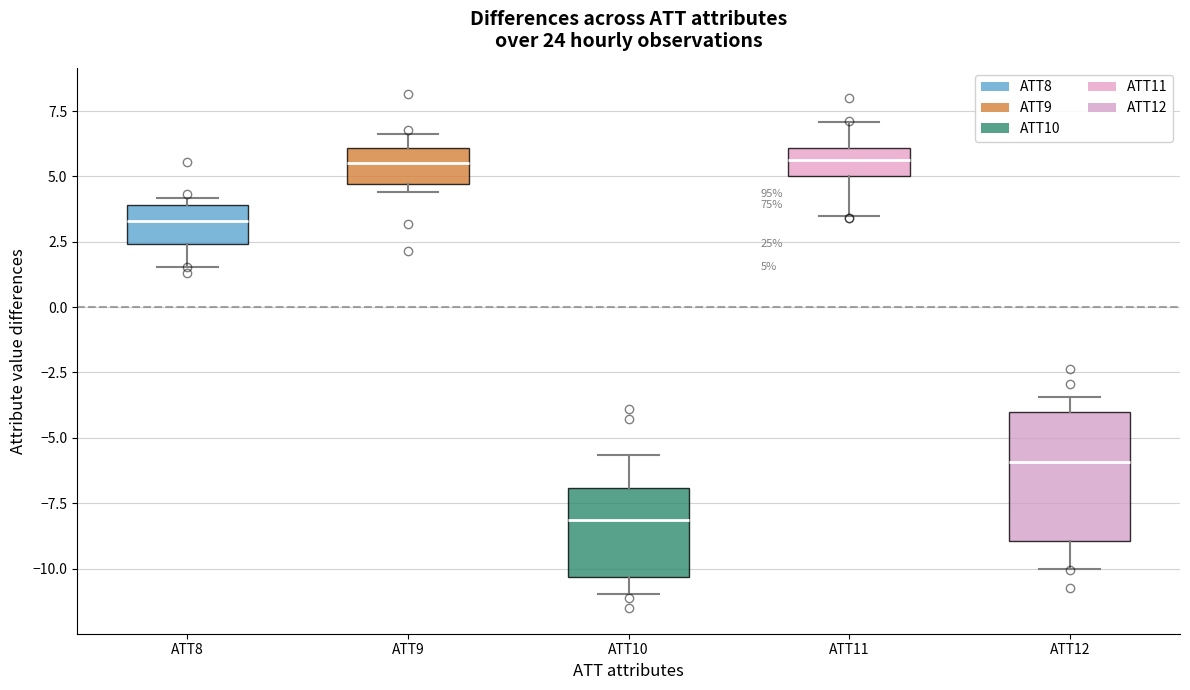

Which box is the tallest, from its lower edge to its upper edge?

ATT12